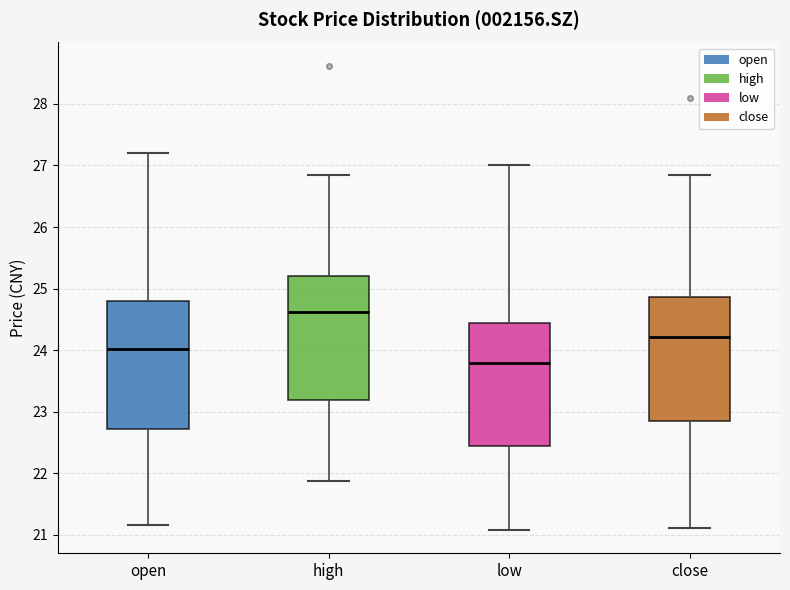

Which box has the lowest median line?

low